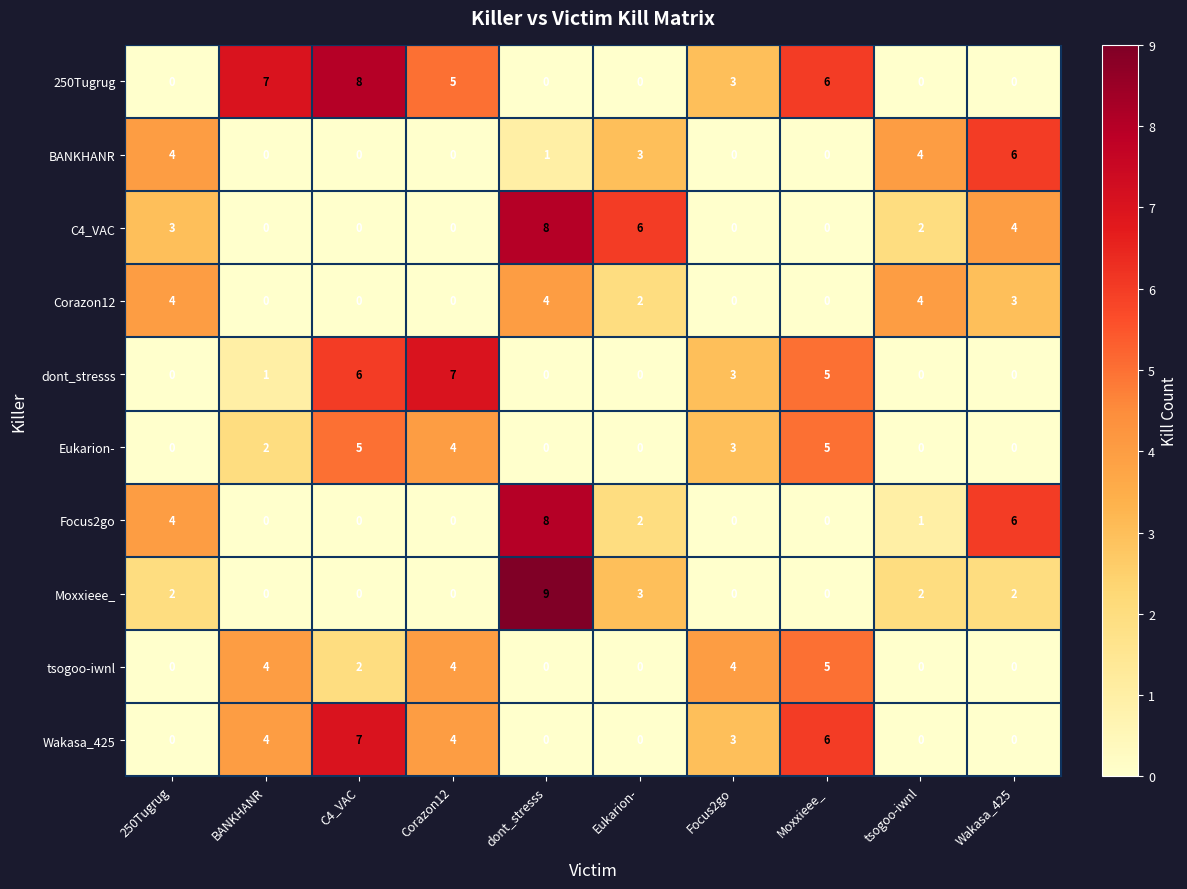

The value of tsogoo-iwnl at dont_stresss is 0. True or false?

True